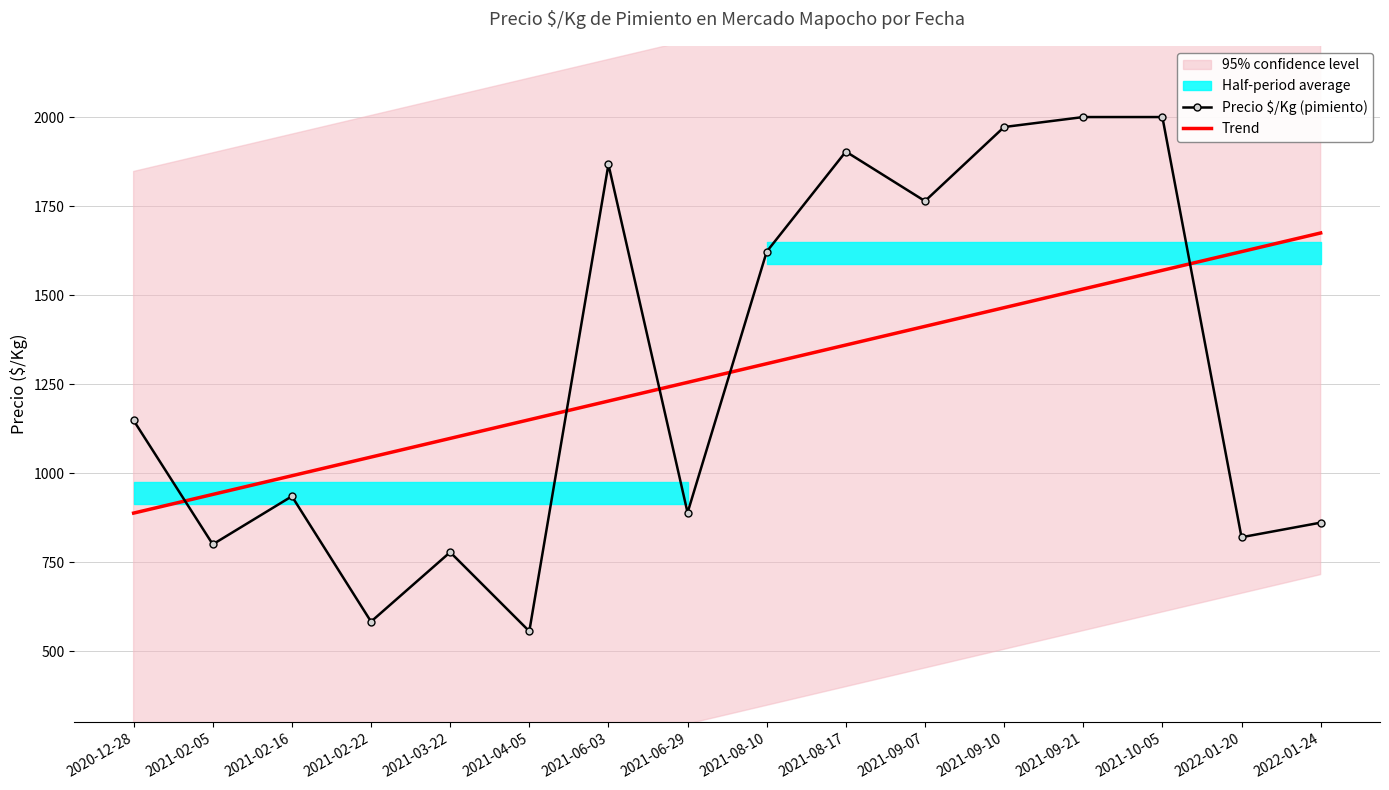

Reading right to left, extract all data points from this chart.

Precio $/Kg (pimiento): 2022-01-24=861.0	2022-01-20=820.0	2021-10-05=2000.0	2021-09-21=2000.0	2021-09-10=1972.0	2021-09-07=1764.0	2021-08-17=1903.0	2021-08-10=1622.0	2021-06-29=889.0	2021-06-03=1867.0	2021-04-05=556.0	2021-03-22=778.0	2021-02-22=583.0	2021-02-16=935.0	2021-02-05=800.0	2020-12-28=1148.0
Trend: 2022-01-24=1674.5	2022-01-20=1622.0	2021-10-05=1569.6	2021-09-21=1517.1	2021-09-10=1464.7	2021-09-07=1412.2	2021-08-17=1359.8	2021-08-10=1307.3	2021-06-29=1254.9	2021-06-03=1202.5	2021-04-05=1150.0	2021-03-22=1097.6	2021-02-22=1045.1	2021-02-16=992.7	2021-02-05=940.2	2020-12-28=887.8